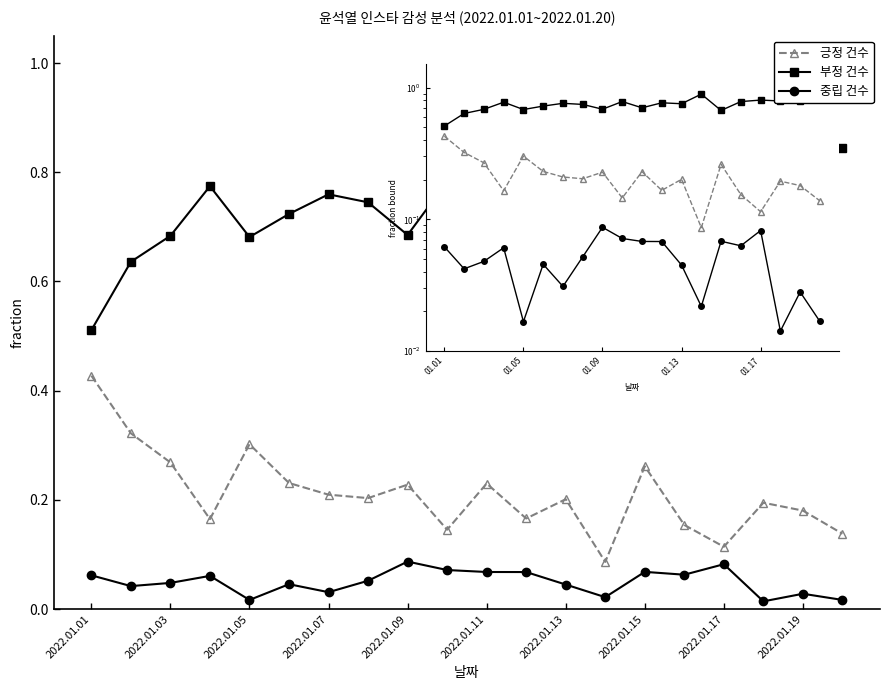

At how many categories does at least one series exceed 0?

20